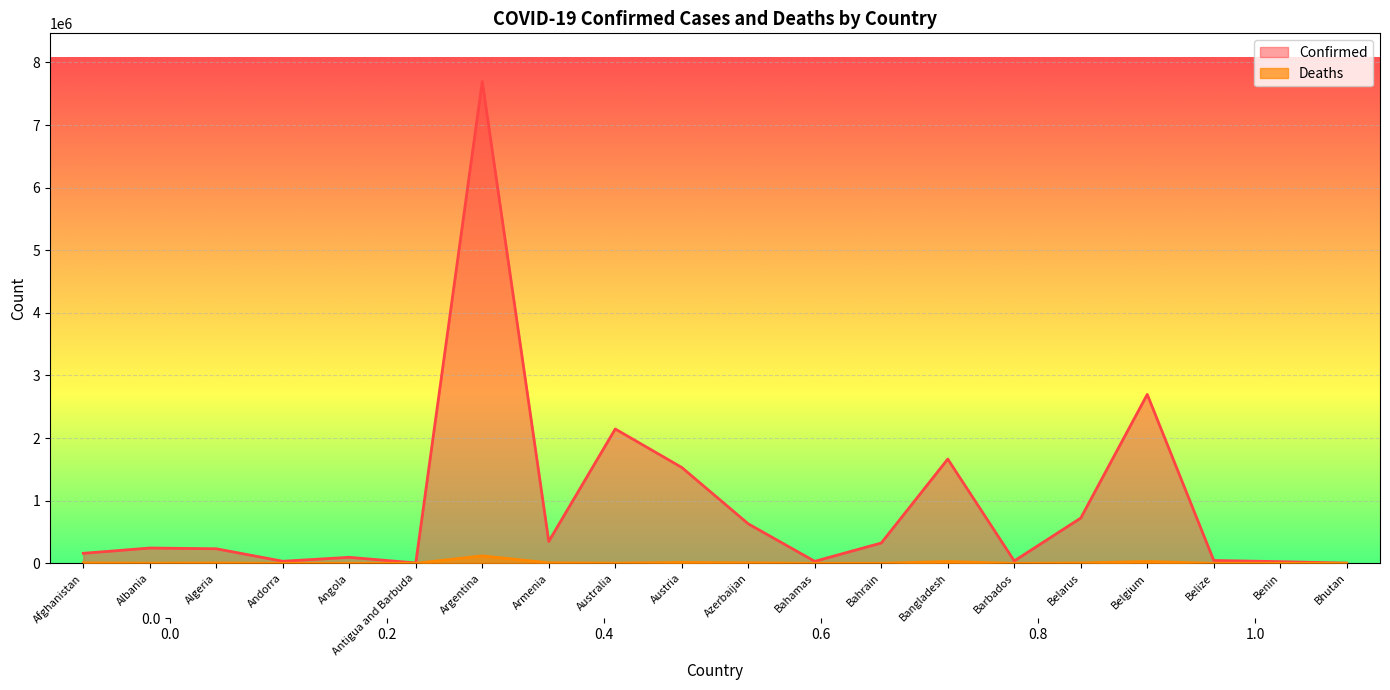

Reading left to right, what are all the values shown in this chart?

Confirmed: Afghanistan=159516	Albania=244182	Algeria=232325	Andorra=33025	Angola=95676	Antigua and Barbuda=5815	Argentina=7694506	Armenia=349957	Australia=2145415	Austria=1530919	Azerbaijan=630420	Bahamas=31915	Bahrain=324304	Bangladesh=1664616	Barbados=38171	Belarus=722939	Belgium=2697239	Belize=45753	Benin=26309	Bhutan=3458
Deaths: Afghanistan=7390	Albania=3292	Algeria=6468	Andorra=144	Angola=1884	Antigua and Barbuda=122	Argentina=118969	Armenia=8026	Australia=3053	Austria=13956	Azerbaijan=8581	Bahamas=726	Bahrain=1398	Bangladesh=28192	Barbados=274	Belarus=5899	Belgium=28780	Belize=616	Benin=163	Bhutan=3